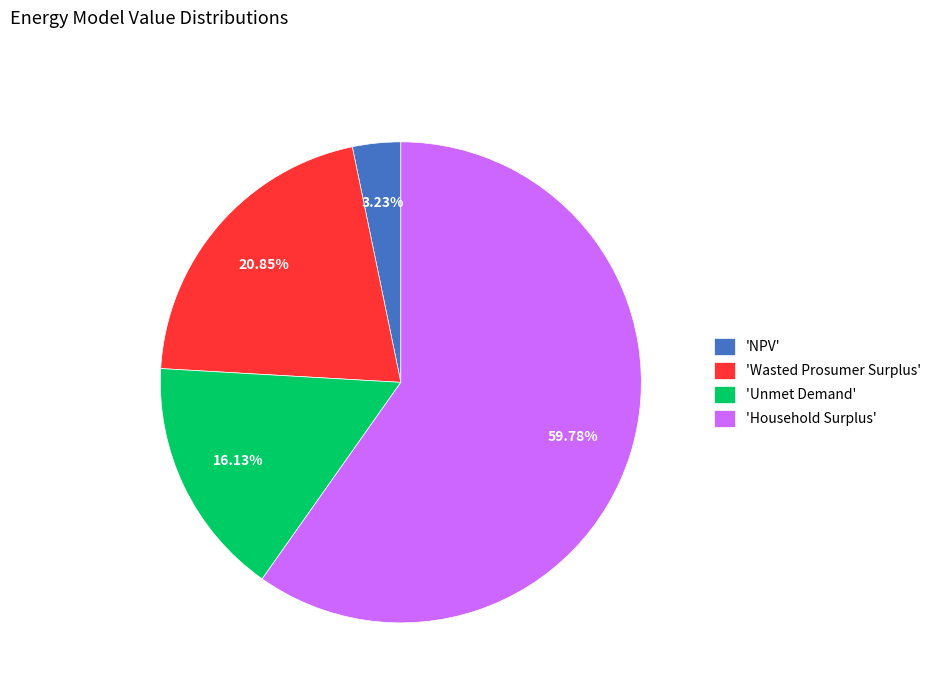

What is the majority slice?

'Household Surplus'